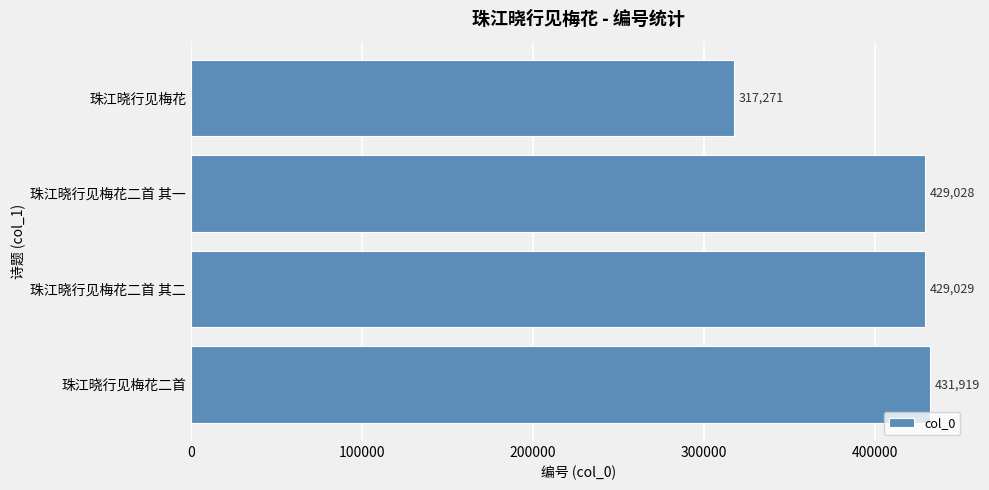

Which has a higher value, 珠江晓行见梅花 or 珠江晓行见梅花二首 其一?

珠江晓行见梅花二首 其一